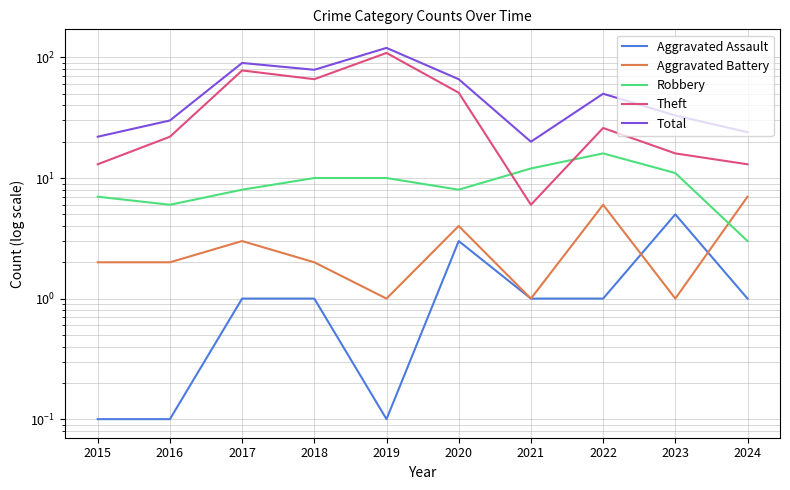

True or false: Robbery has more than 0 interior local peaks.

True